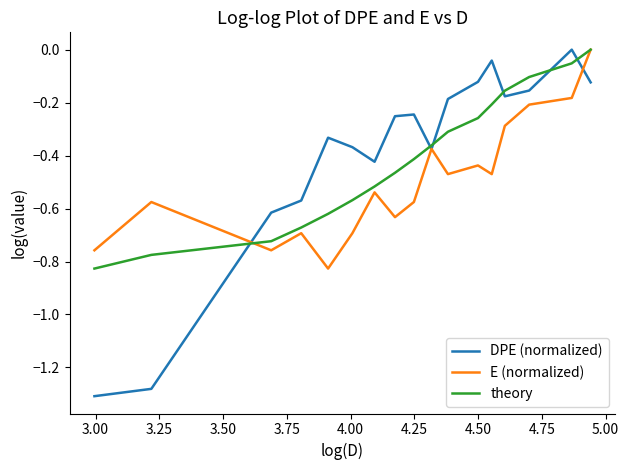

Which series has the largest total across all categories?

DPE (normalized)